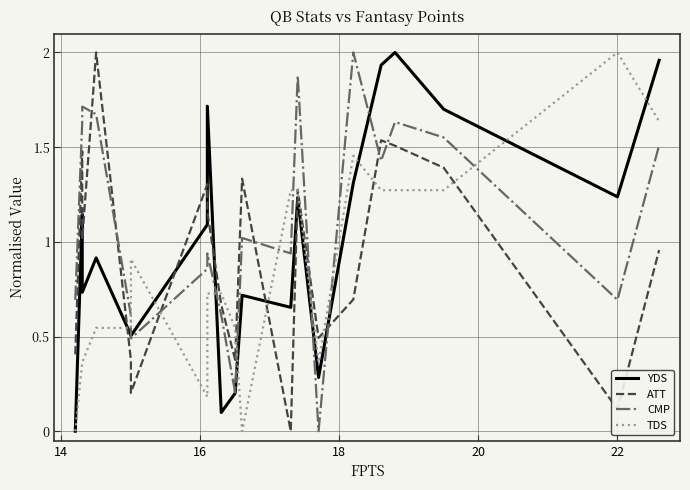

What are all the series names shown in the legend?

YDS, ATT, CMP, TDS